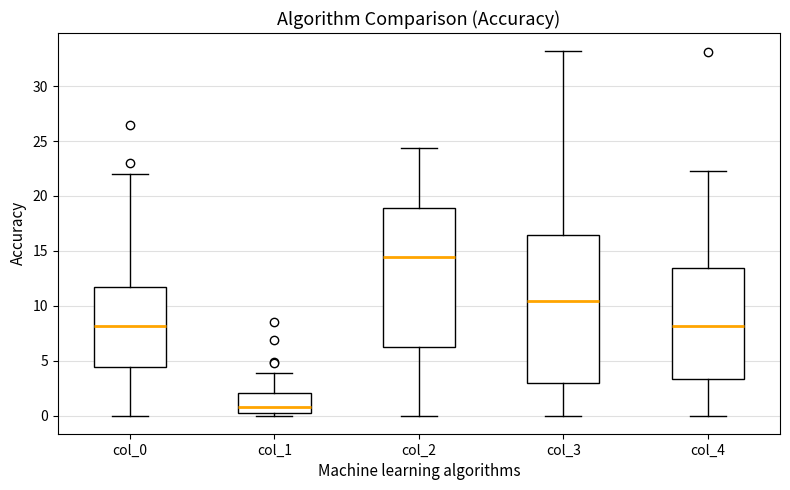

Which box has the lowest median line?

col_1